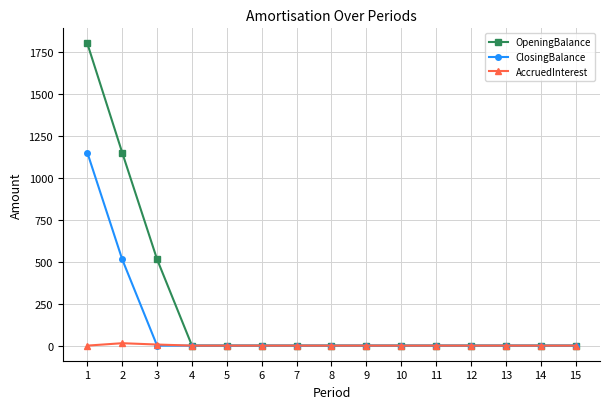

Rank the series by their maximum value, from highest to lowest.

OpeningBalance, ClosingBalance, AccruedInterest